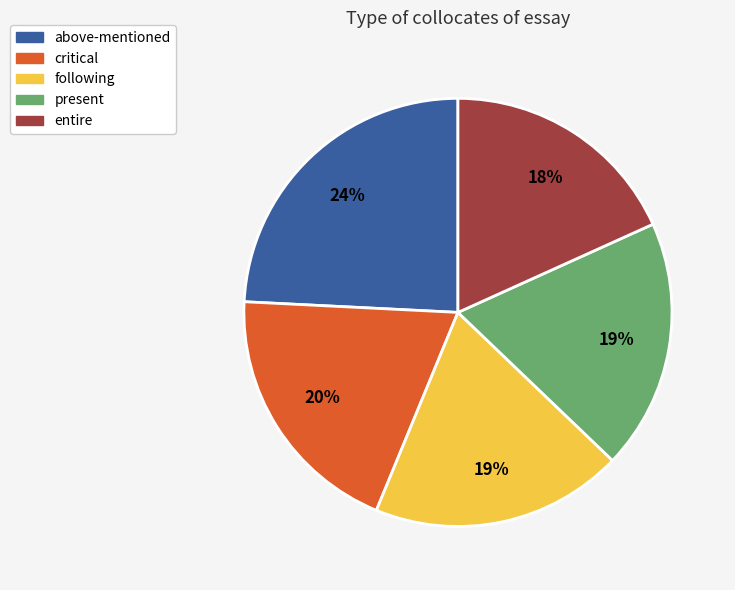

What percentage is the entire slice, to the nearest percent?

18%